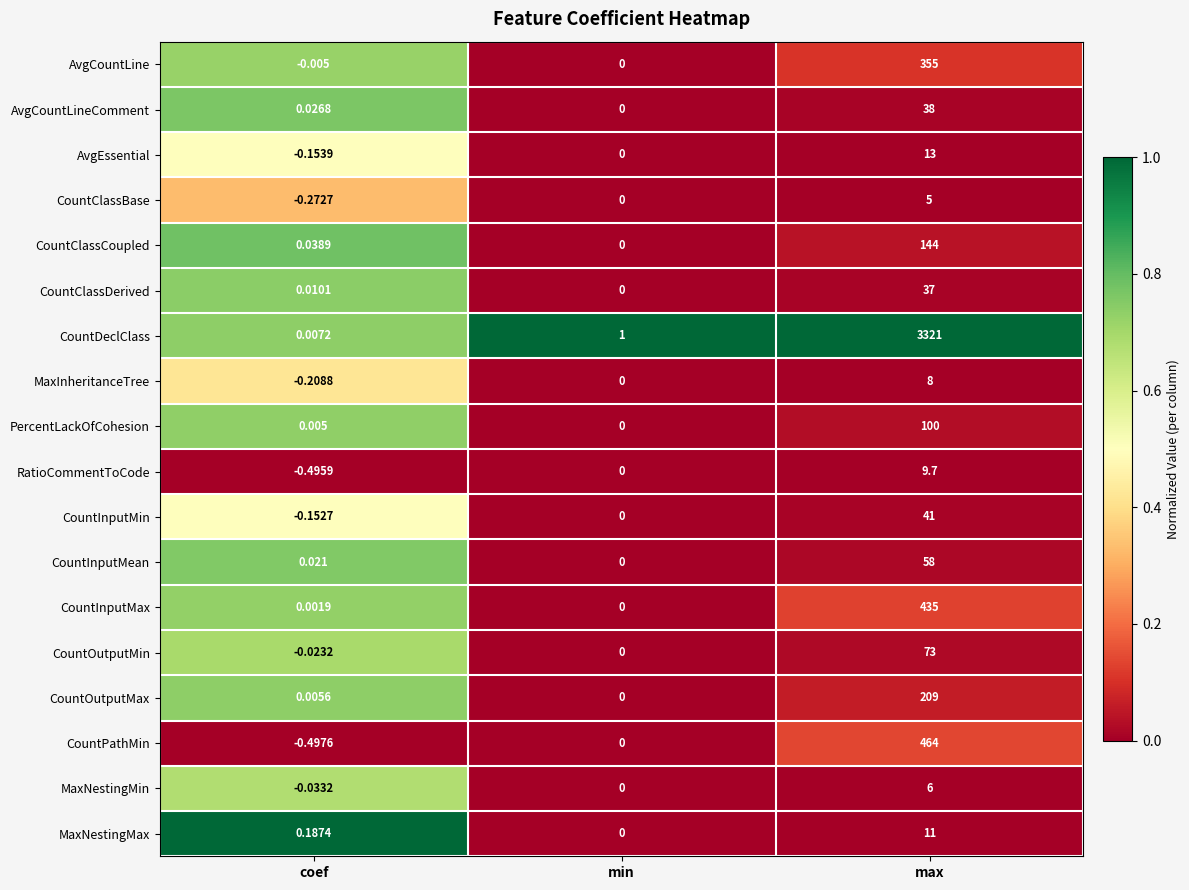

Rank the series by their maximum value, from lowest to highest.

CountClassBase, MaxNestingMin, MaxInheritanceTree, RatioCommentToCode, MaxNestingMax, AvgEssential, CountClassDerived, AvgCountLineComment, CountInputMin, CountInputMean, CountOutputMin, PercentLackOfCohesion, CountClassCoupled, CountOutputMax, AvgCountLine, CountInputMax, CountPathMin, CountDeclClass